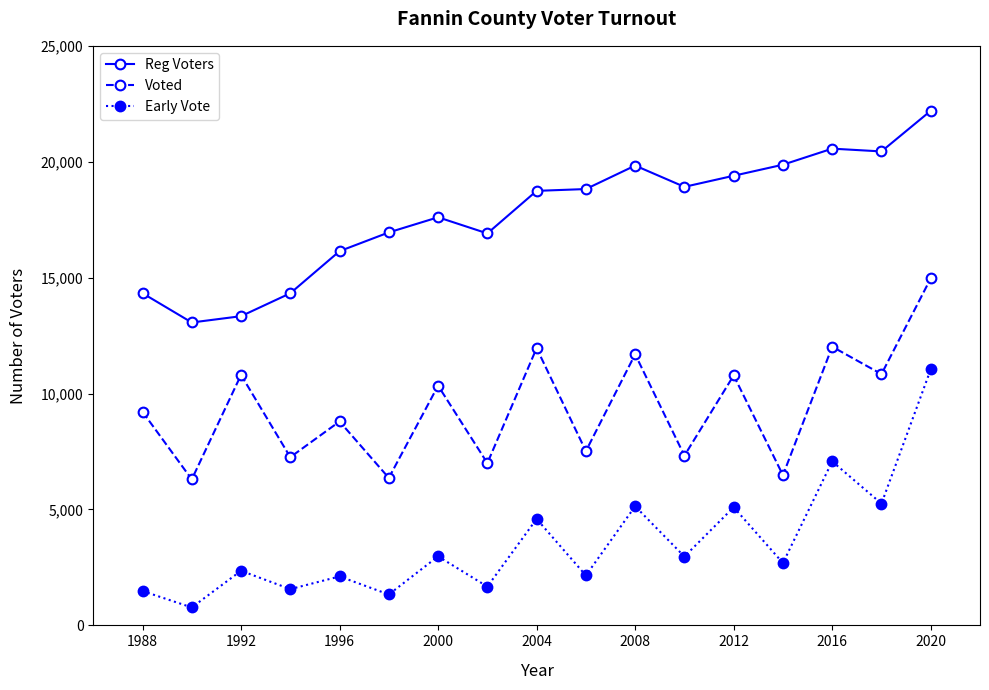

How many distinct data groups are displayed?

3